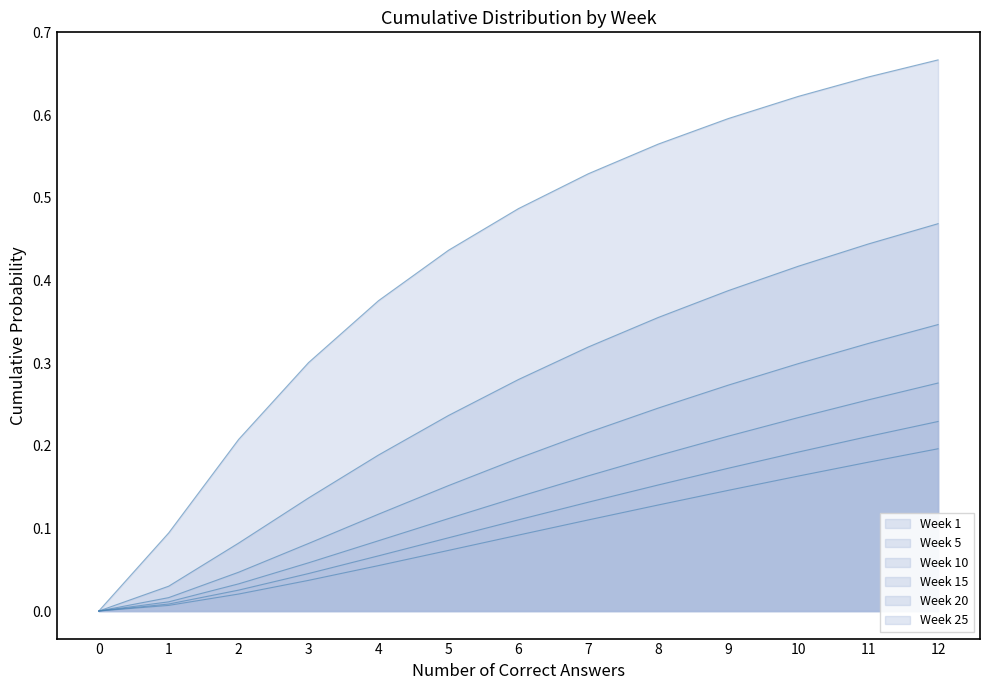

Reading left to right, transcribe all the data shown in this chart.

Week 1: 0=0.0	1=0.1	2=0.2	3=0.3	4=0.4	5=0.4	6=0.5	7=0.5	8=0.6	9=0.6	10=0.6	11=0.6	12=0.7
Week 5: 0=0.0	1=0.0	2=0.1	3=0.1	4=0.2	5=0.2	6=0.3	7=0.3	8=0.4	9=0.4	10=0.4	11=0.4	12=0.5
Week 10: 0=0.0	1=0.0	2=0.0	3=0.1	4=0.1	5=0.2	6=0.2	7=0.2	8=0.2	9=0.3	10=0.3	11=0.3	12=0.3
Week 15: 0=0.0	1=0.0	2=0.0	3=0.1	4=0.1	5=0.1	6=0.1	7=0.2	8=0.2	9=0.2	10=0.2	11=0.3	12=0.3
Week 20: 0=0.0	1=0.0	2=0.0	3=0.0	4=0.1	5=0.1	6=0.1	7=0.1	8=0.2	9=0.2	10=0.2	11=0.2	12=0.2
Week 25: 0=0.0	1=0.0	2=0.0	3=0.0	4=0.1	5=0.1	6=0.1	7=0.1	8=0.1	9=0.1	10=0.2	11=0.2	12=0.2